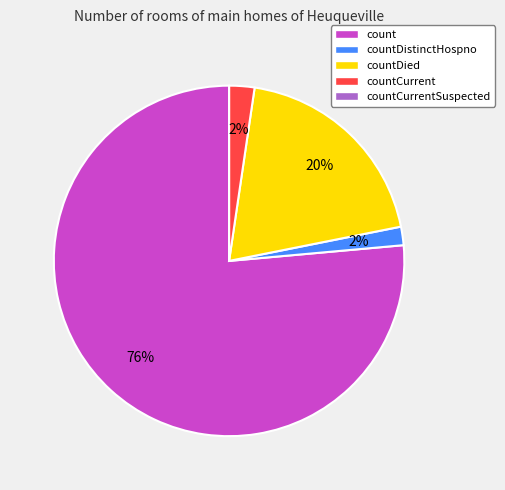

Which category accounts for the majority?

count